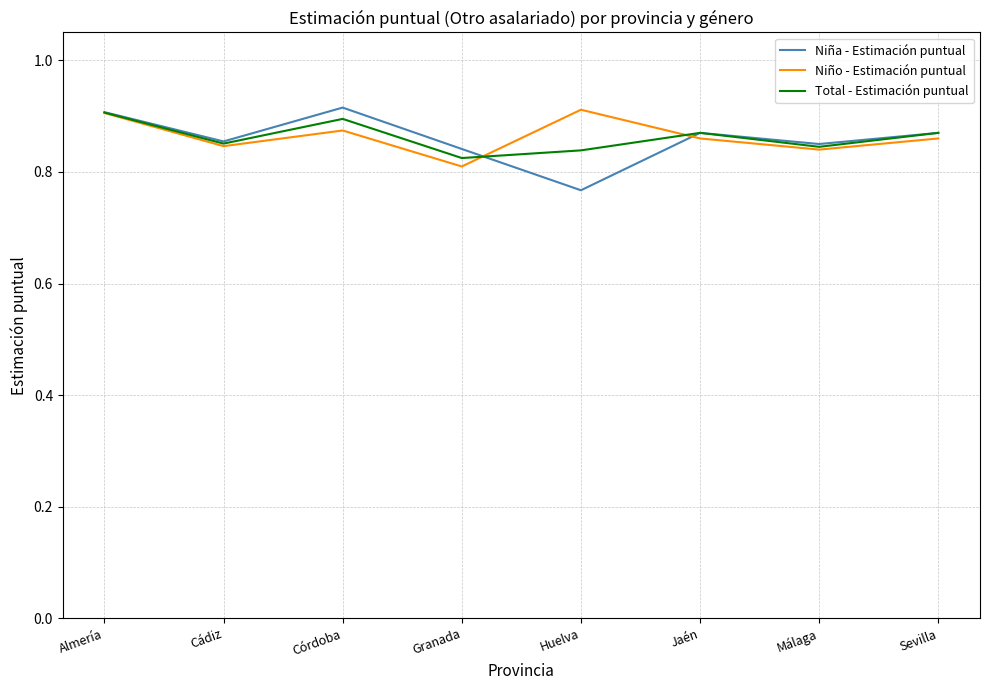

What position from the right is Cádiz?

7